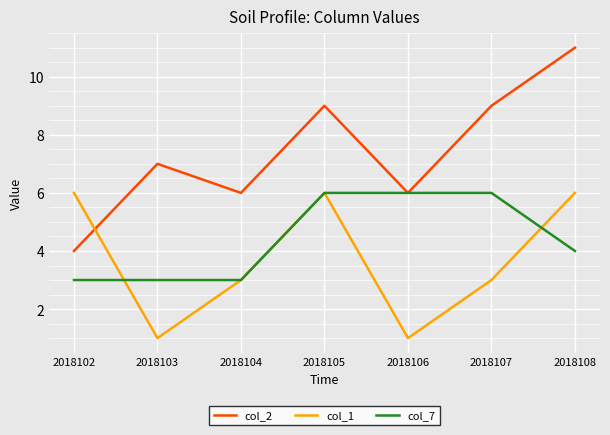

What is the difference between the maximum and minimum values in the col_1 series?

5